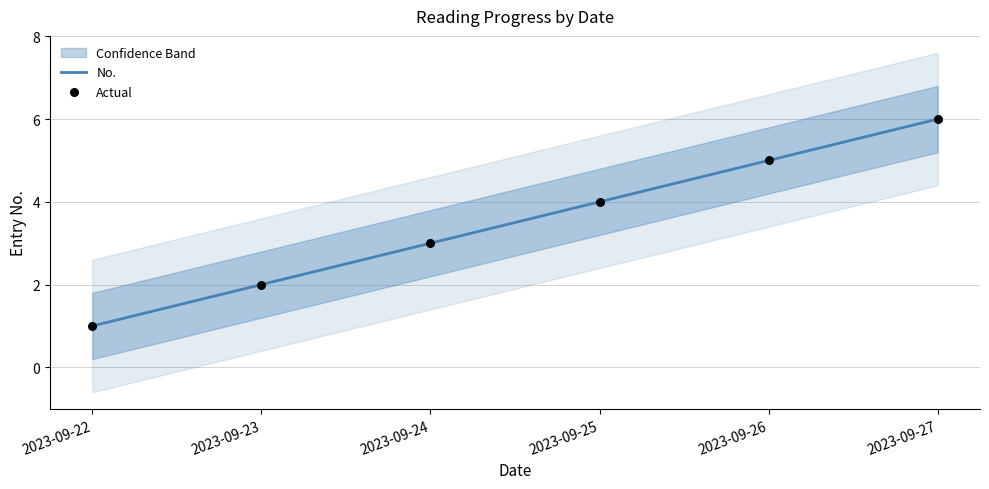

At how many categories does at least one series exceed 4?

2